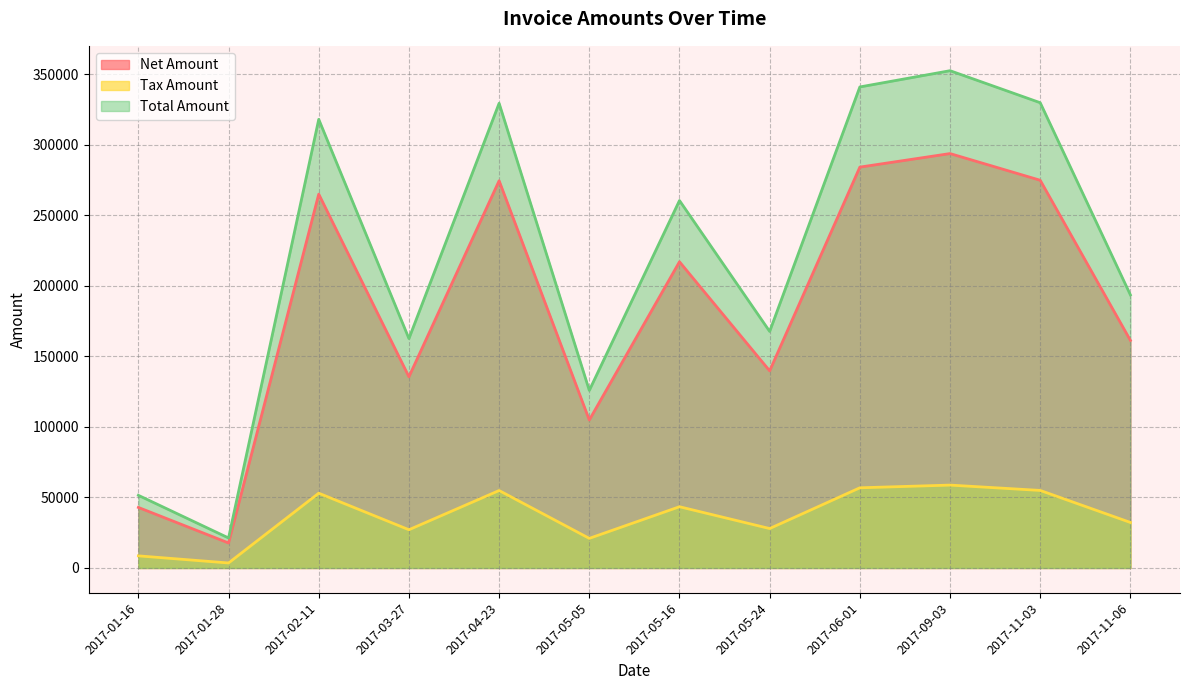

The Total Amount series shows 221020.6 at 2017-02-11. True or false?

False